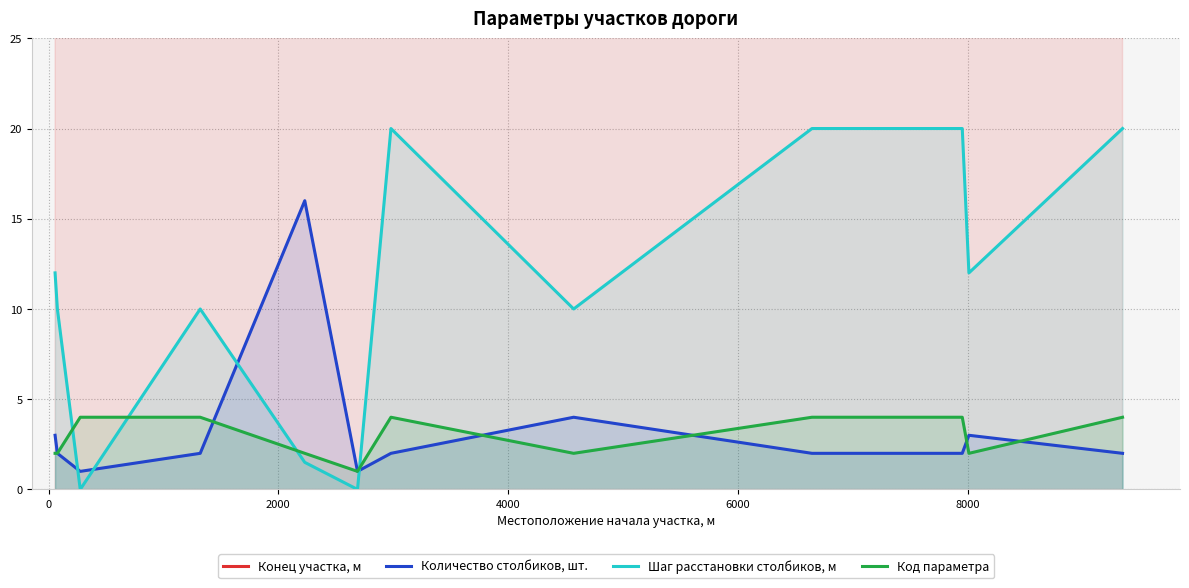

What is the minimum value for Код параметра?

1.0